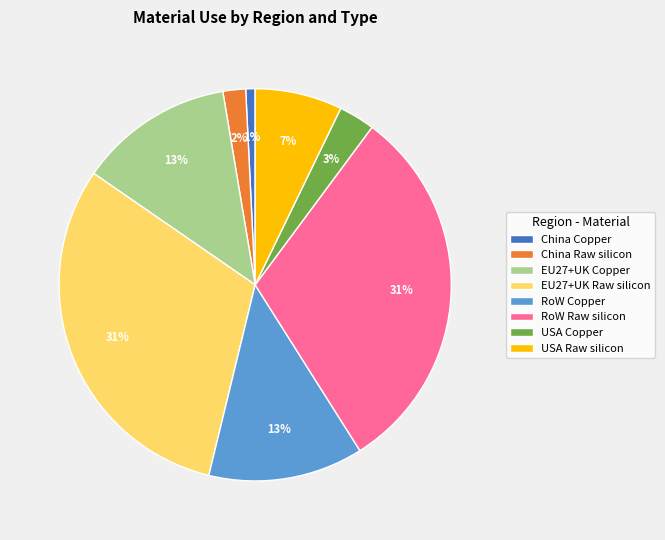

Combined, do China Copper and EU27+UK Raw silicon account for over 50%?

No